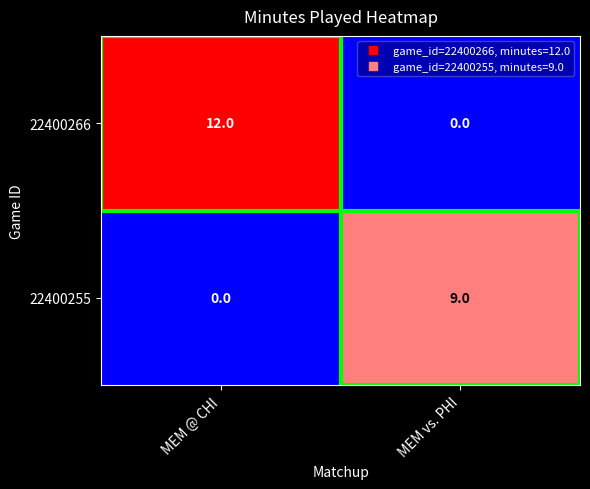

At MEM @ CHI, list the series in order from largest to smallest.

22400266, 22400255